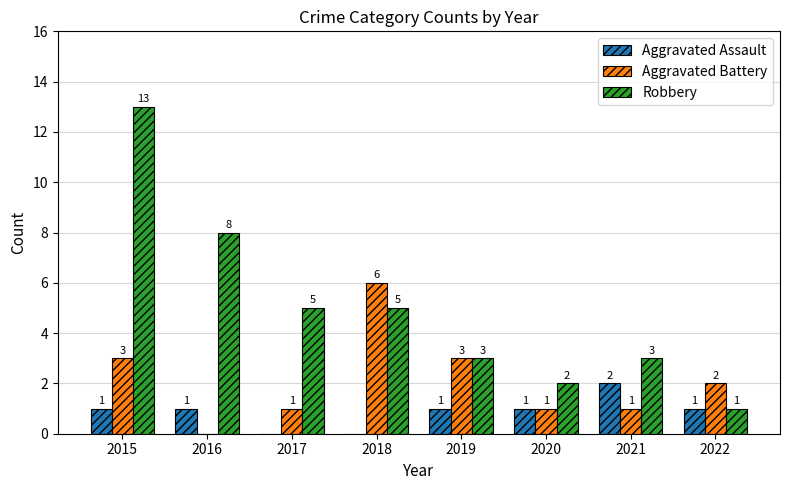

How many groups of bars are there?

8